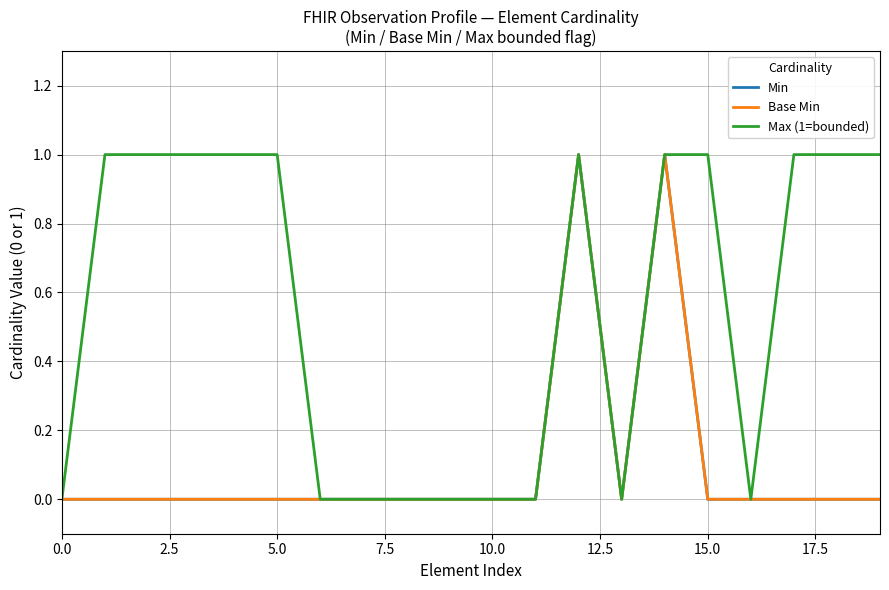

Does the chart have visible grid lines?

Yes